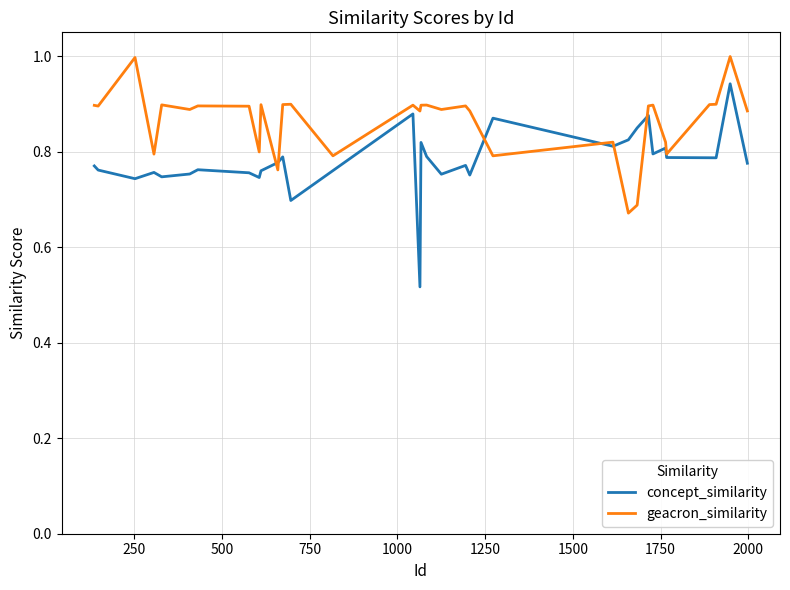

List the series in order of their overall mean, lowest first.

concept_similarity, geacron_similarity